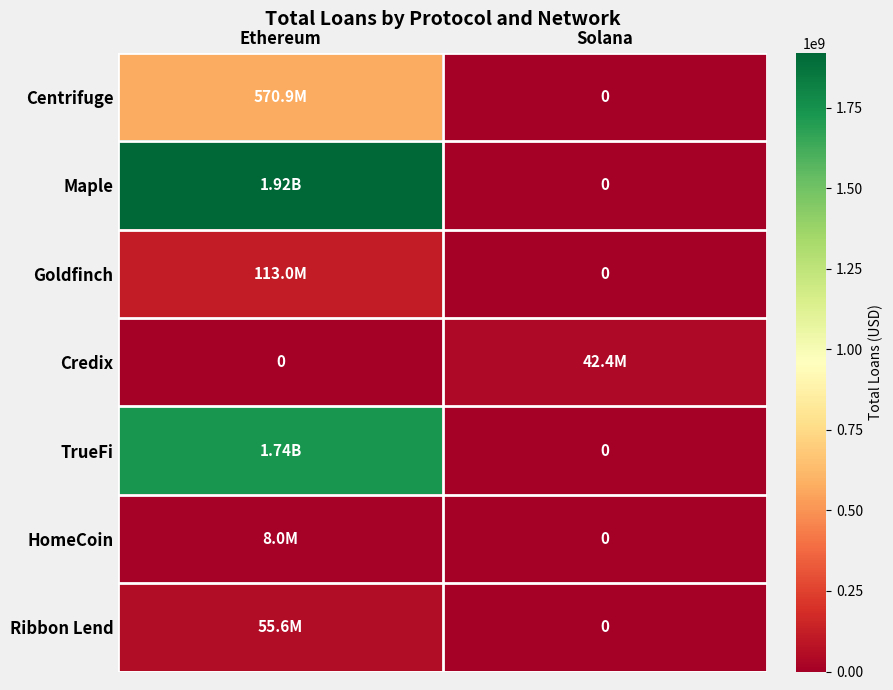

Rank the series by their maximum value, from highest to lowest.

Maple, TrueFi, Centrifuge, Goldfinch, Ribbon Lend, Credix, HomeCoin